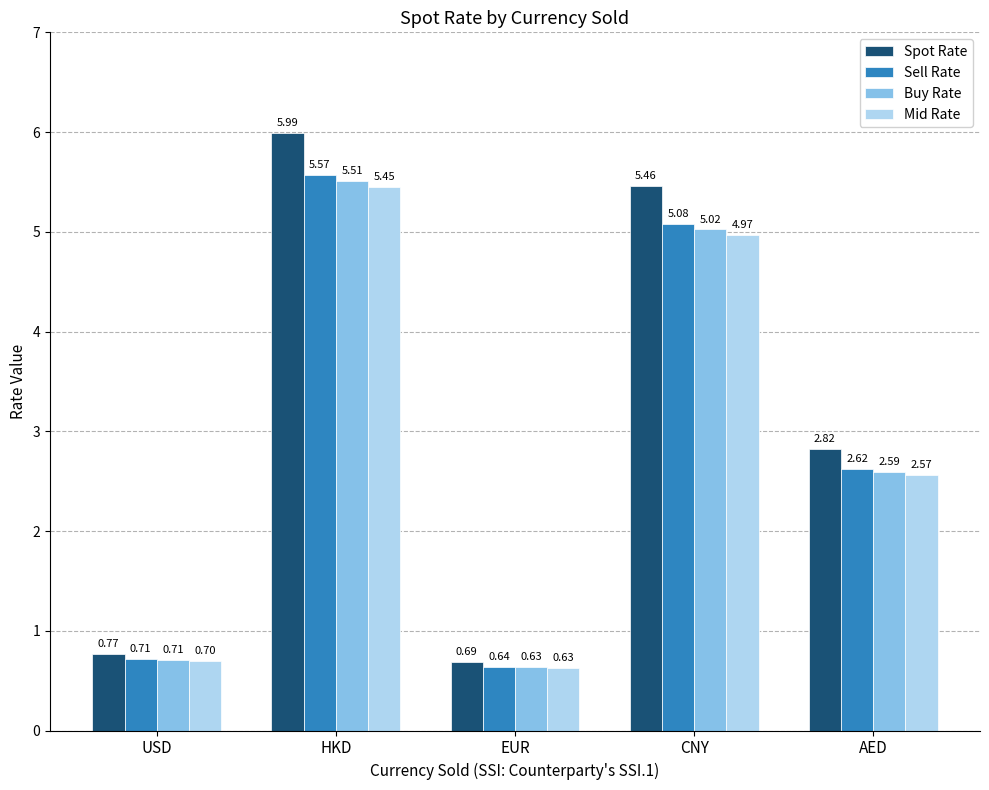

What is the label of the 4th bar from the left?

CNY